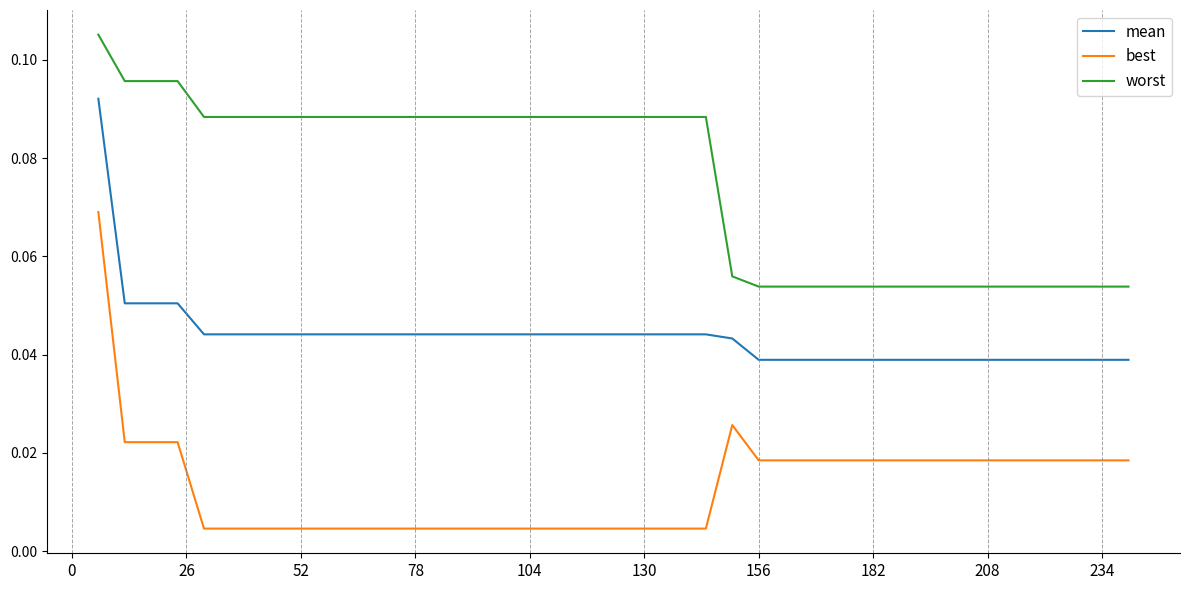

Which series has the widest spread of values?

best